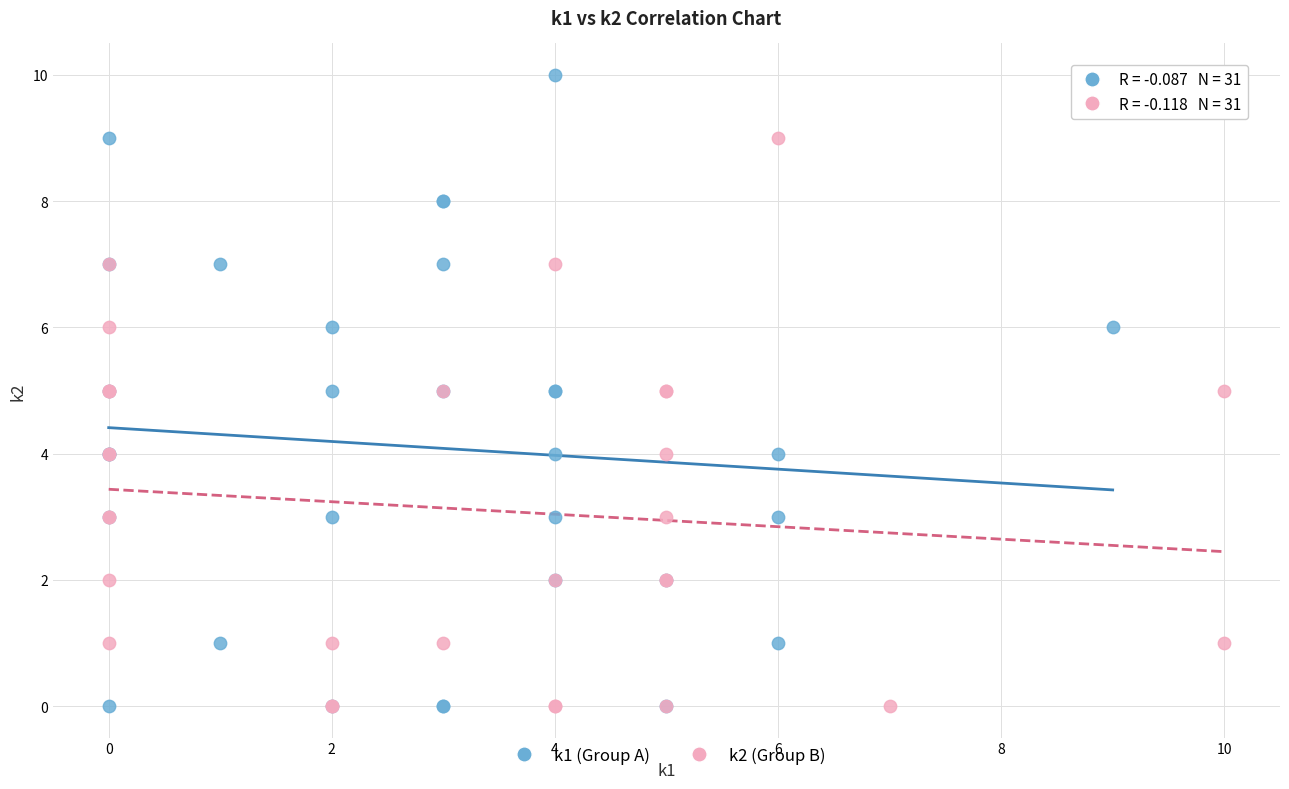

Which series has the widest spread of Y values?

k1 (Group A)